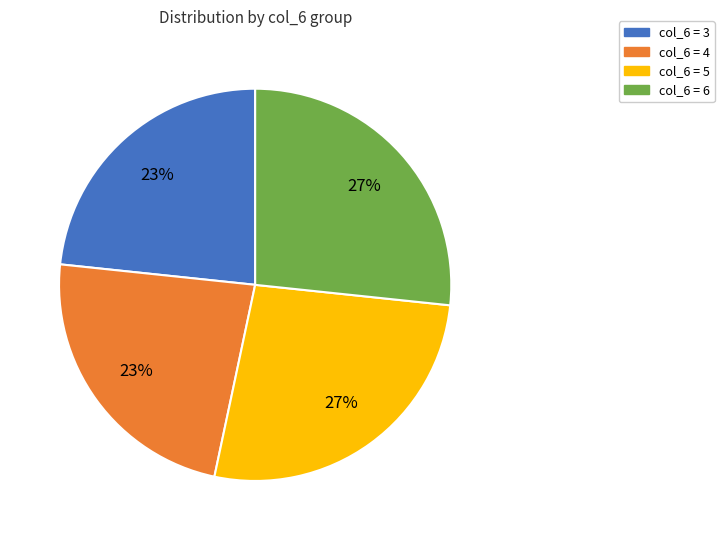

Is there a majority slice in this chart?

No